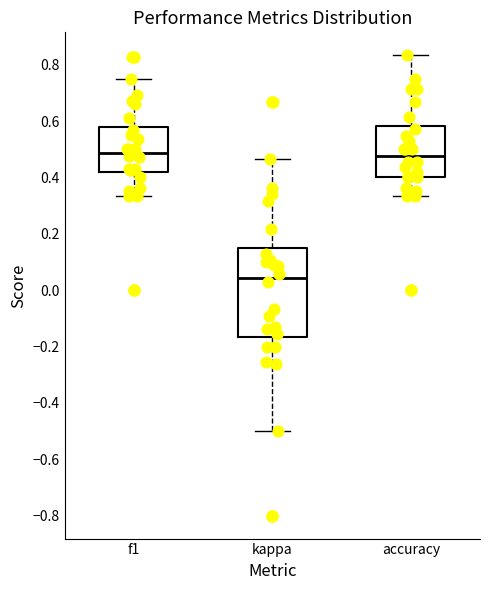

Which box has the lowest median line?

kappa